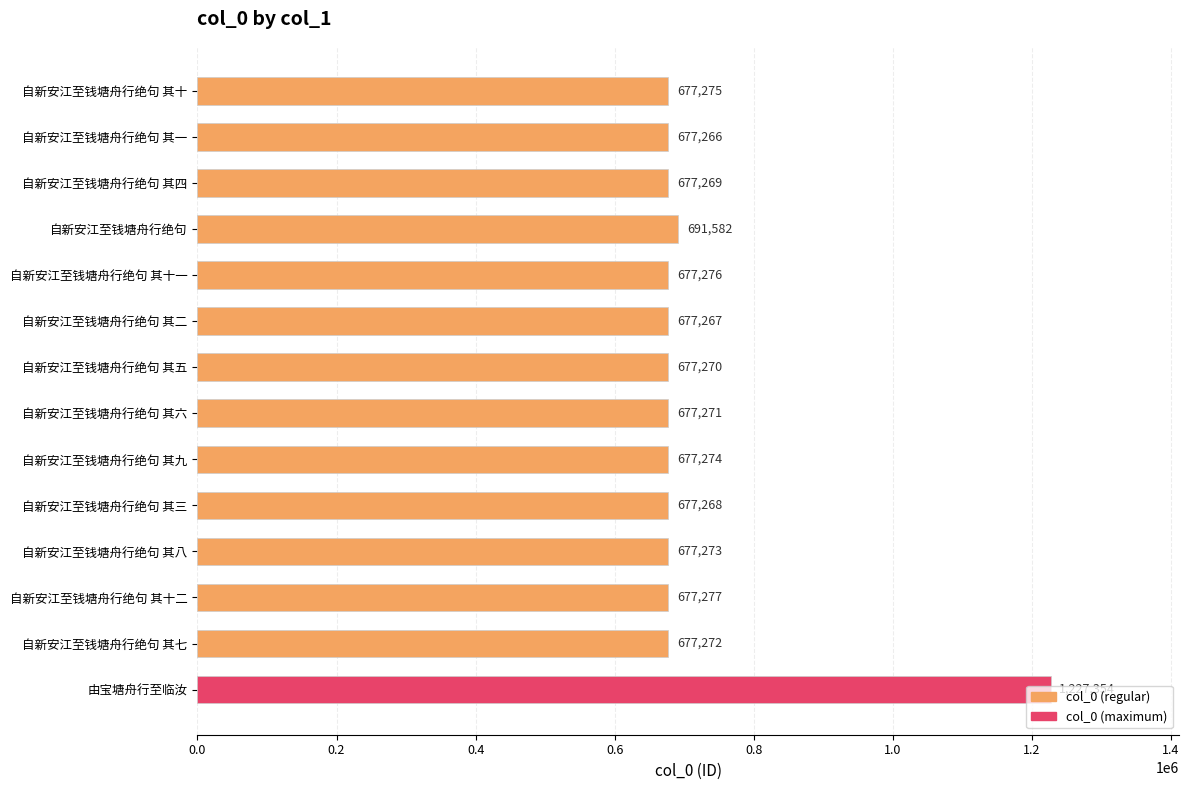

List the labels in order of value, largest first.

由宝塘舟行至临汝, 自新安江至钱塘舟行绝句, 自新安江至钱塘舟行绝句 其十二, 自新安江至钱塘舟行绝句 其十一, 自新安江至钱塘舟行绝句 其十, 自新安江至钱塘舟行绝句 其九, 自新安江至钱塘舟行绝句 其八, 自新安江至钱塘舟行绝句 其七, 自新安江至钱塘舟行绝句 其六, 自新安江至钱塘舟行绝句 其五, 自新安江至钱塘舟行绝句 其四, 自新安江至钱塘舟行绝句 其三, 自新安江至钱塘舟行绝句 其二, 自新安江至钱塘舟行绝句 其一